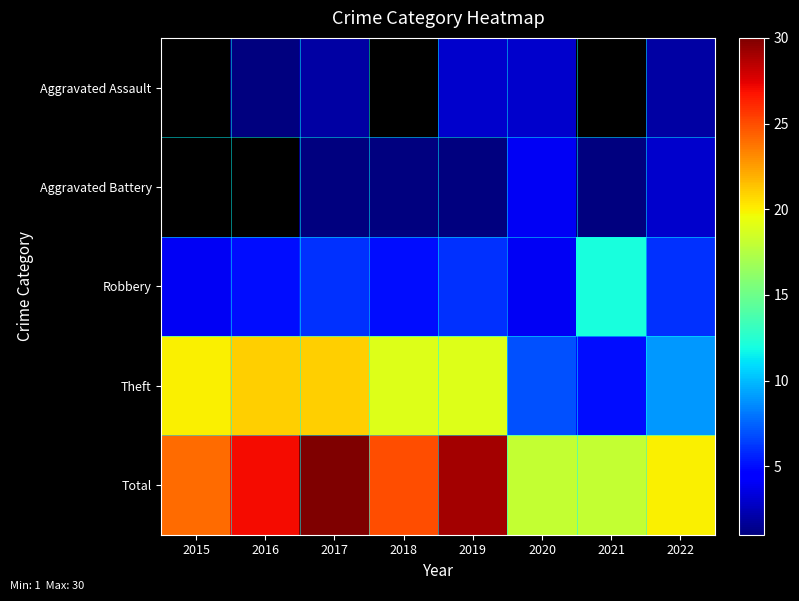

The Aggravated Assault series shows 0.5 at 2016. True or false?

False